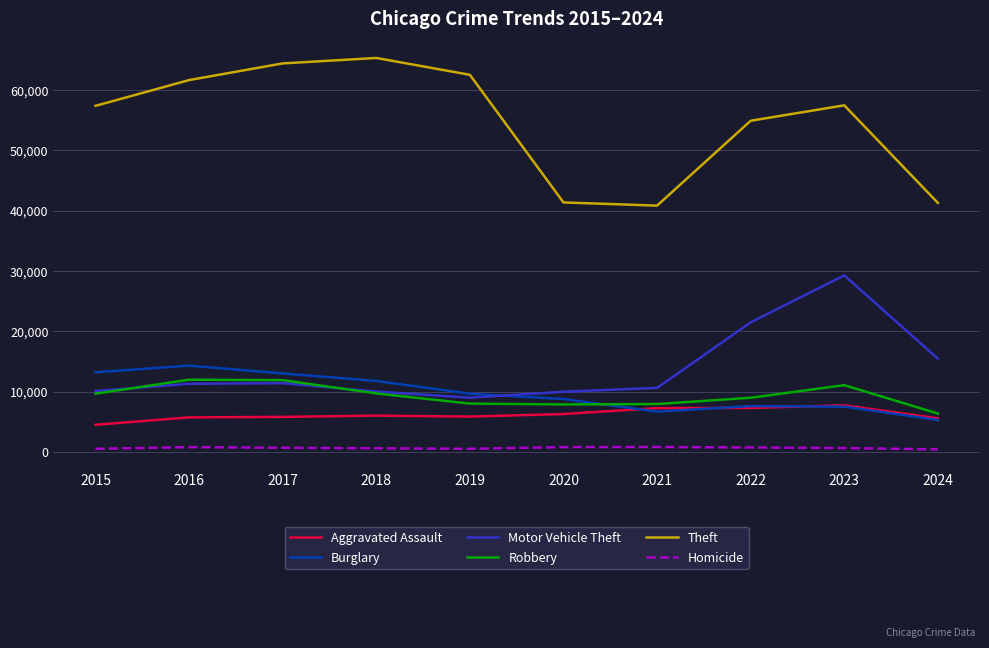

Is the value of Robbery at 2023 greater than the value of Theft at 2024?

No